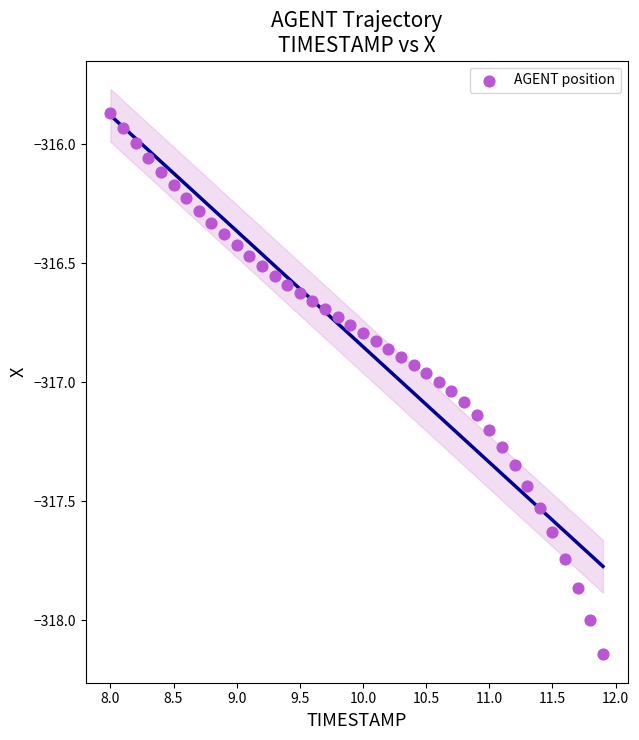

What is the range of X values (max minus min)?

3.9